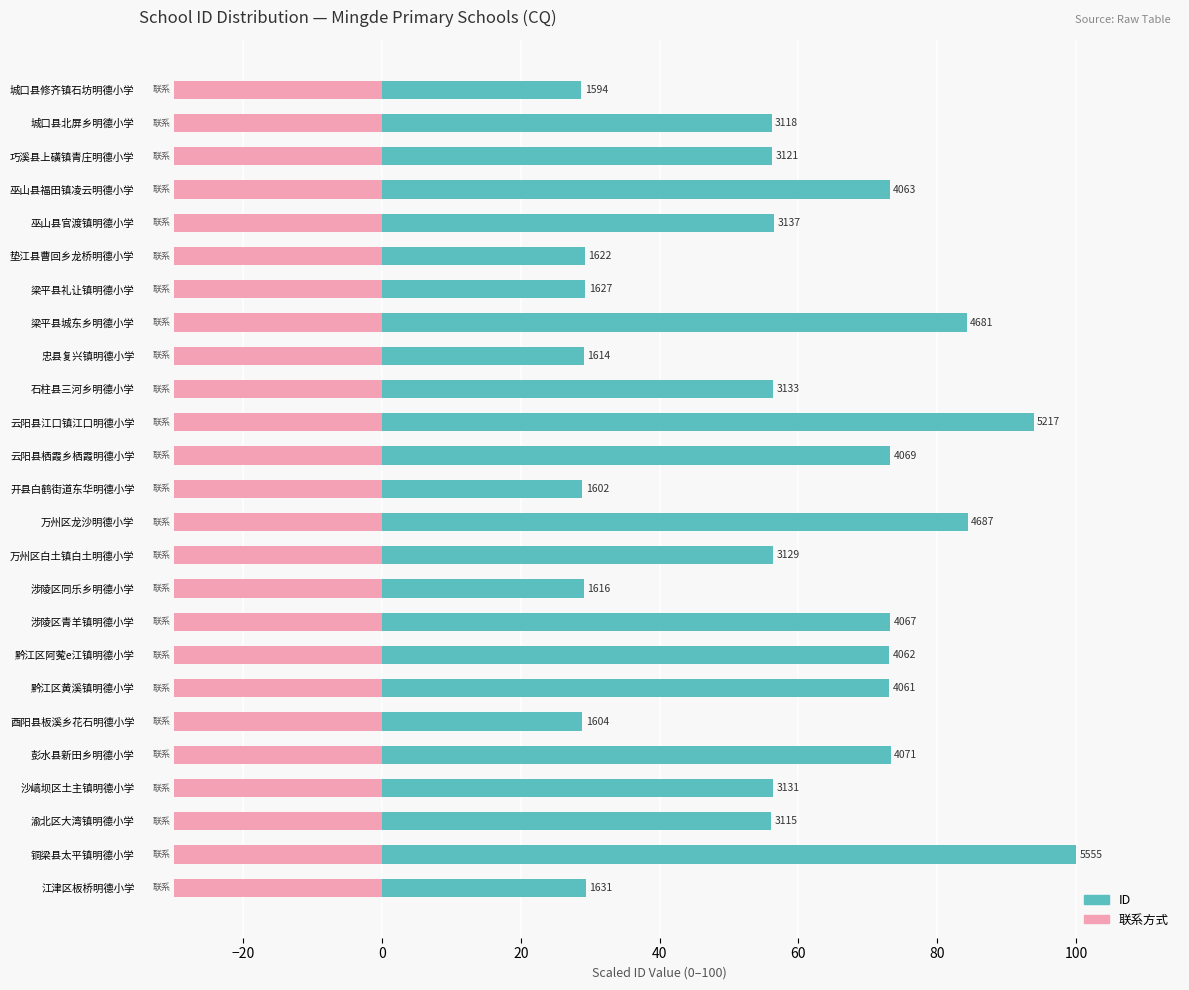

How many values in the ID series are below 56?

8